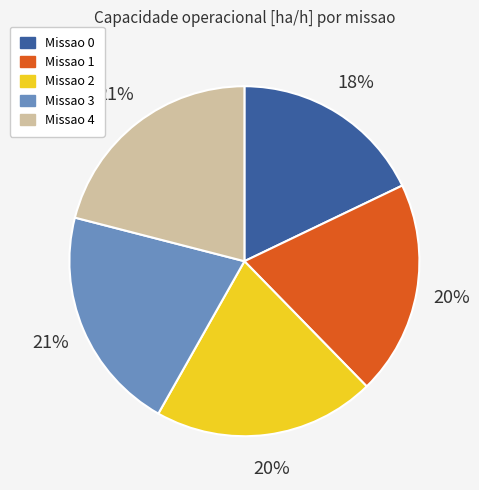

Is the sum of Missao 0 and Missao 4 greater than half?

No